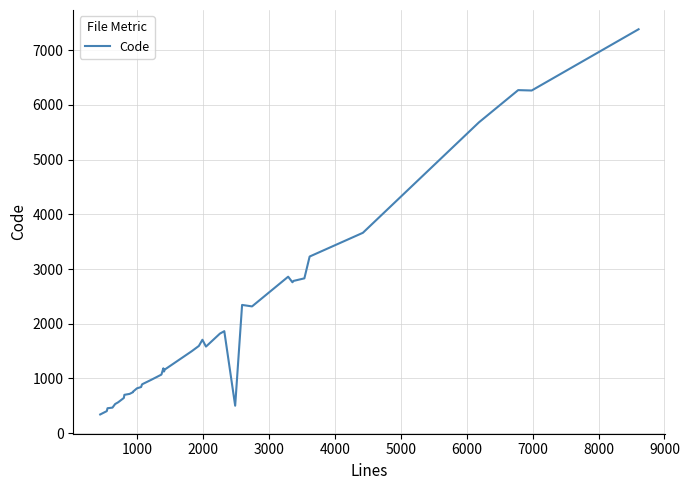

What position from the left is 3000?

4